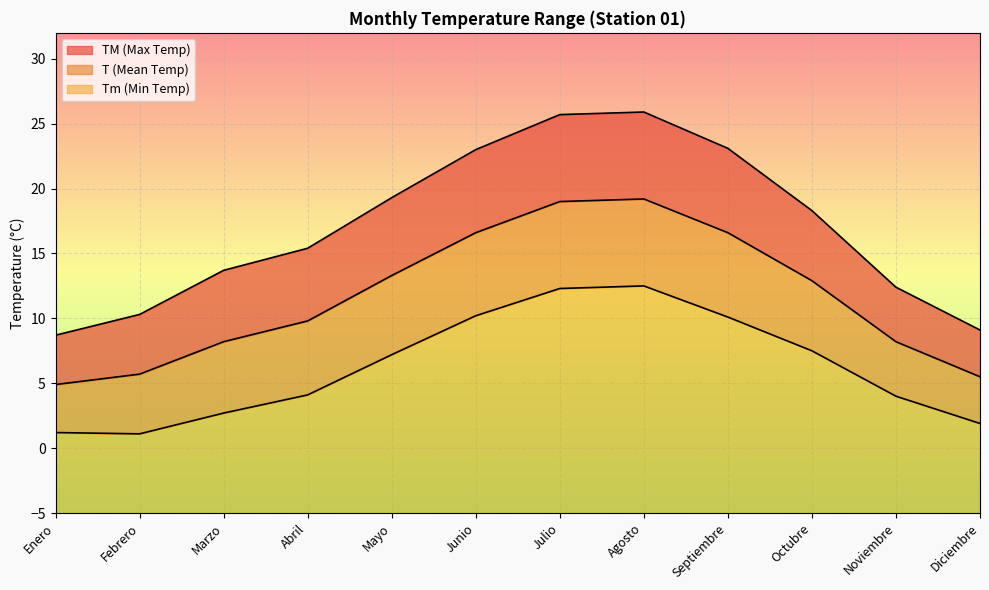

Where is the first local maximum for T?

Agosto